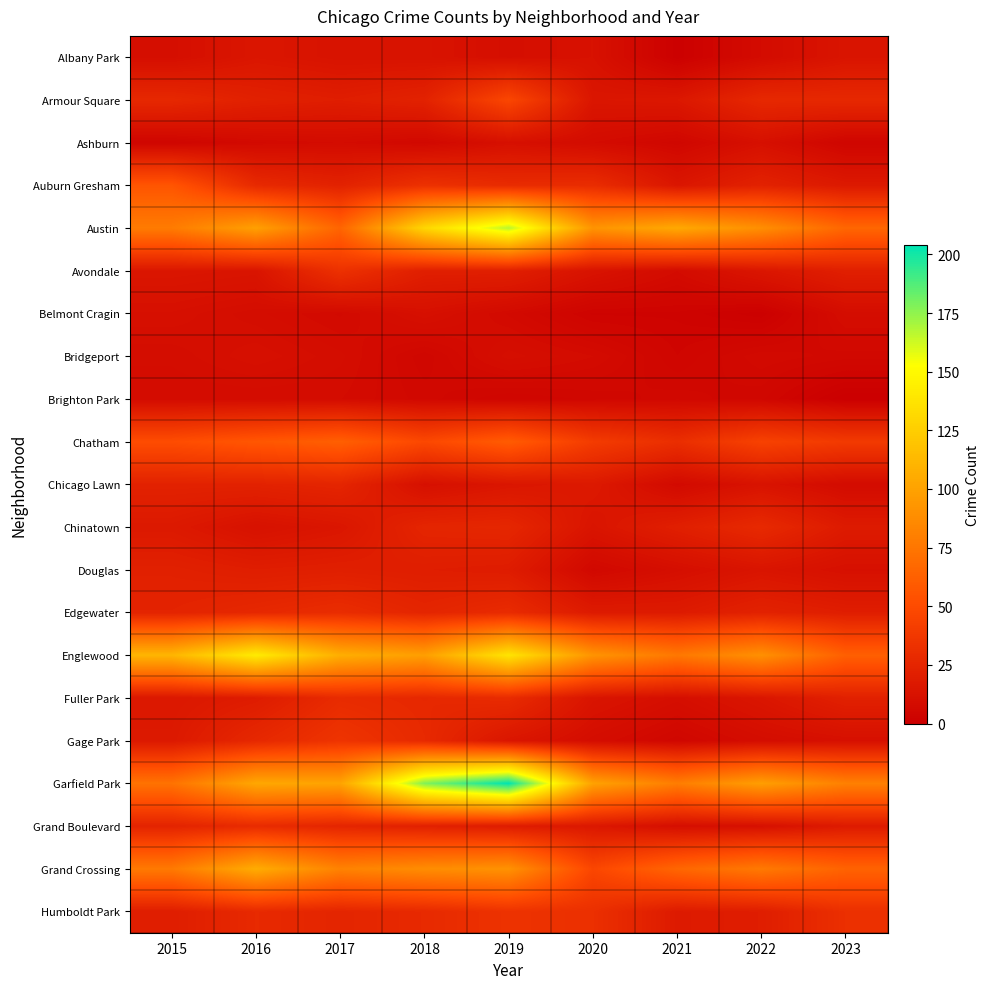

What is the total value across all series at 2021?

513